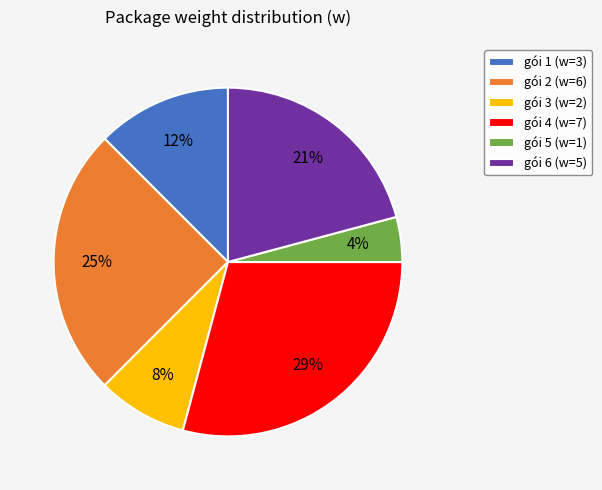

Is there a majority slice in this chart?

No